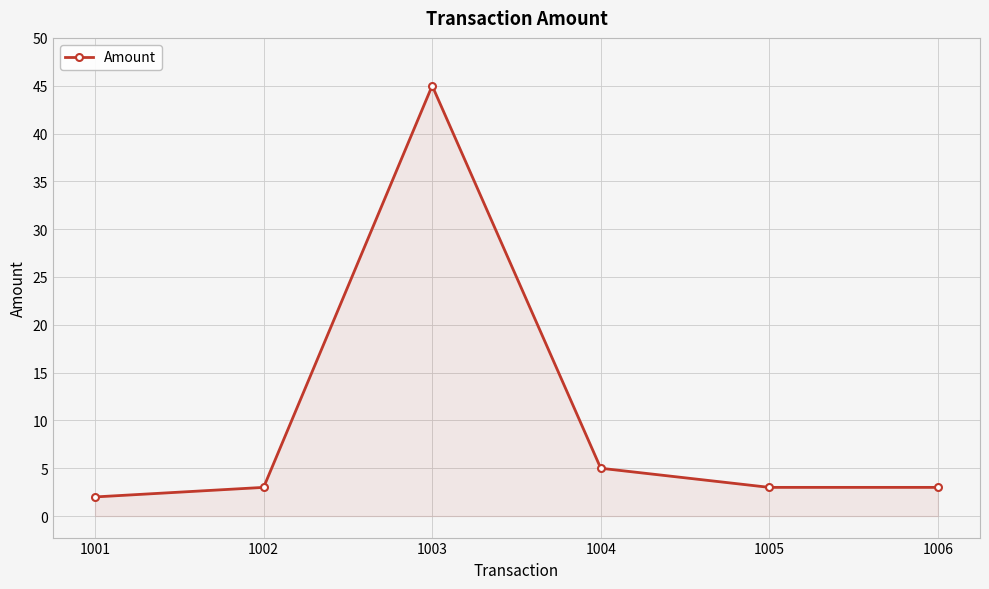

What is the value of the 2nd point from the left?

3